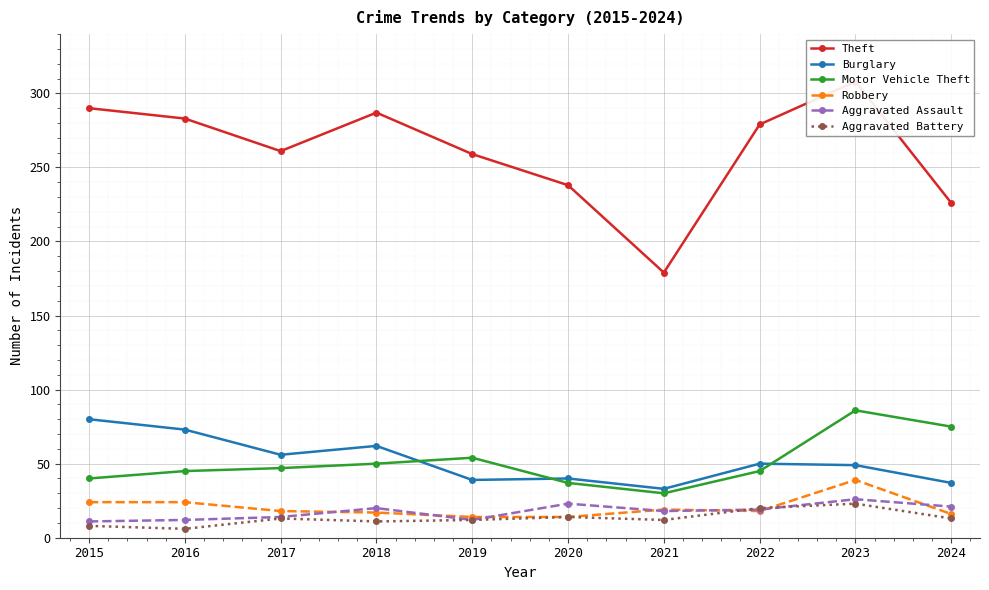

At how many categories does at least one series exceed 111?

10